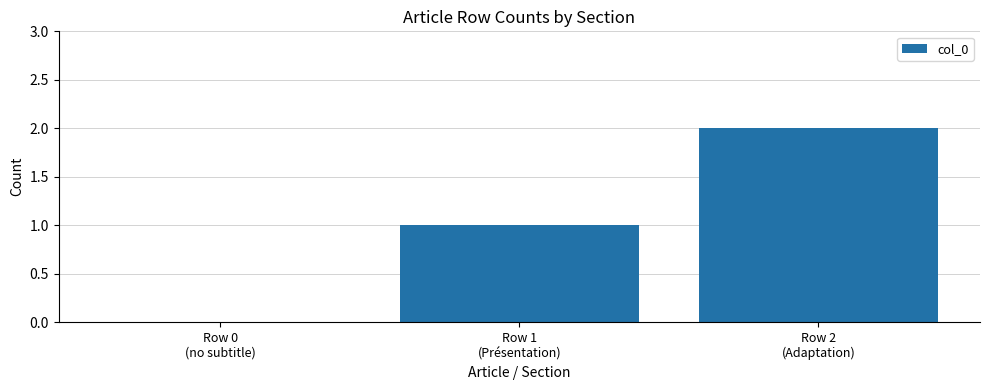

At which category does the chart reach its peak across all series?

Row 2
(Adaptation)